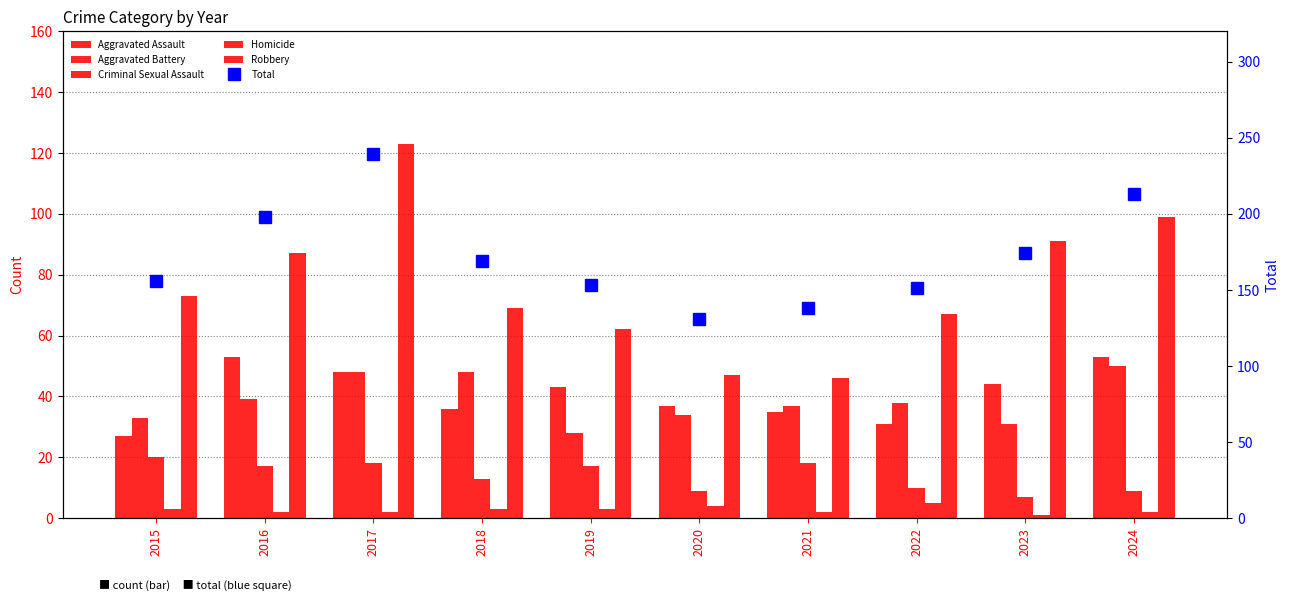

At which label does Homicide first exceed 3?

2020